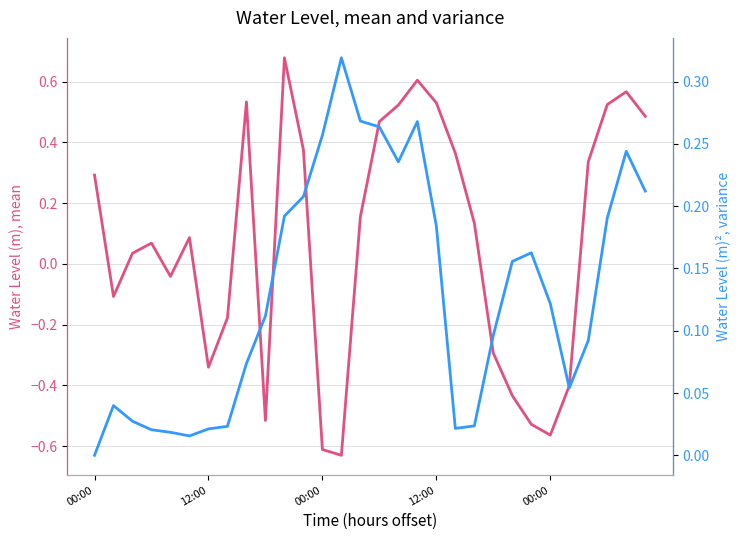

True or false: Water Level (m)², variance and Water Level (m) cross at least once.

True